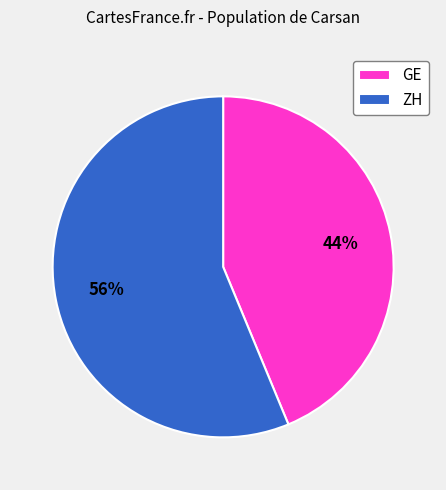

To the nearest percent, what is the average slice percentage?

50%